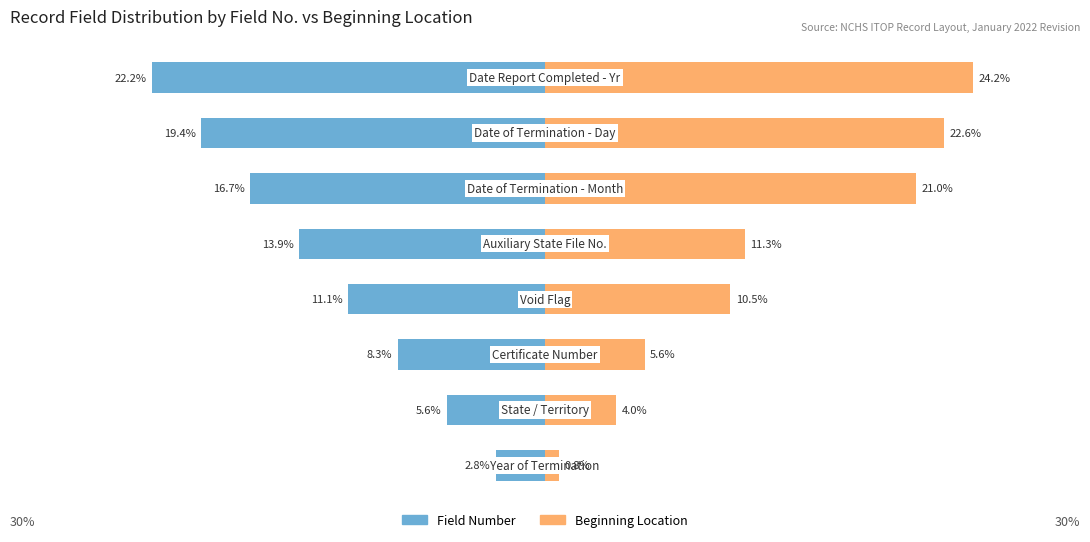

What is the average value of the Field Number series?

-12.5